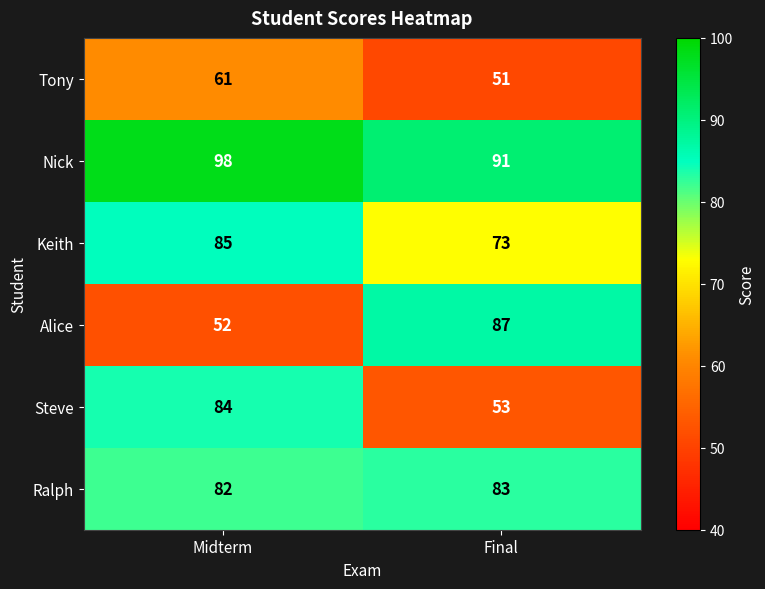

Which series has the largest range (max minus min)?

Alice